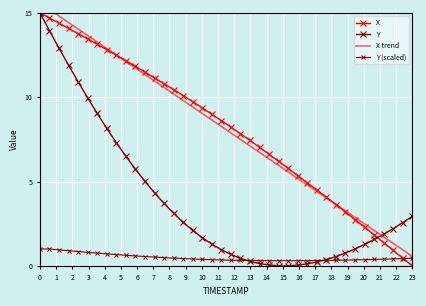

What is the sum of all X values?

322.9